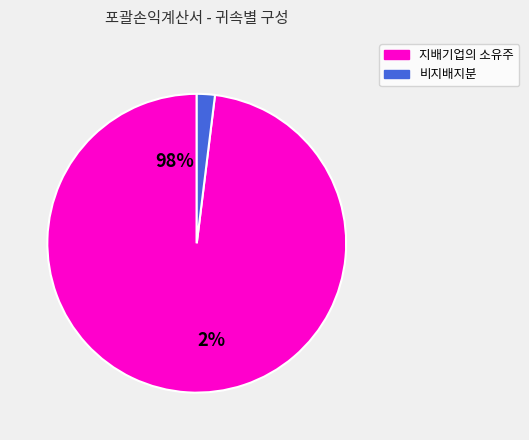

Does any single category account for the majority?

Yes